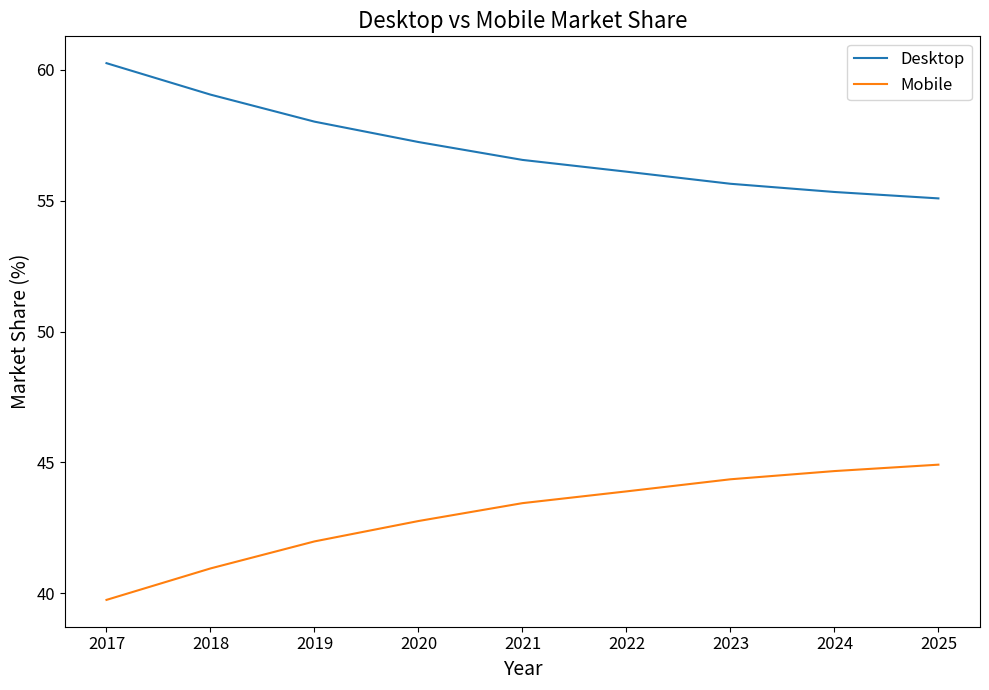

What is the difference between the maximum and minimum values in the Mobile series?

5.2